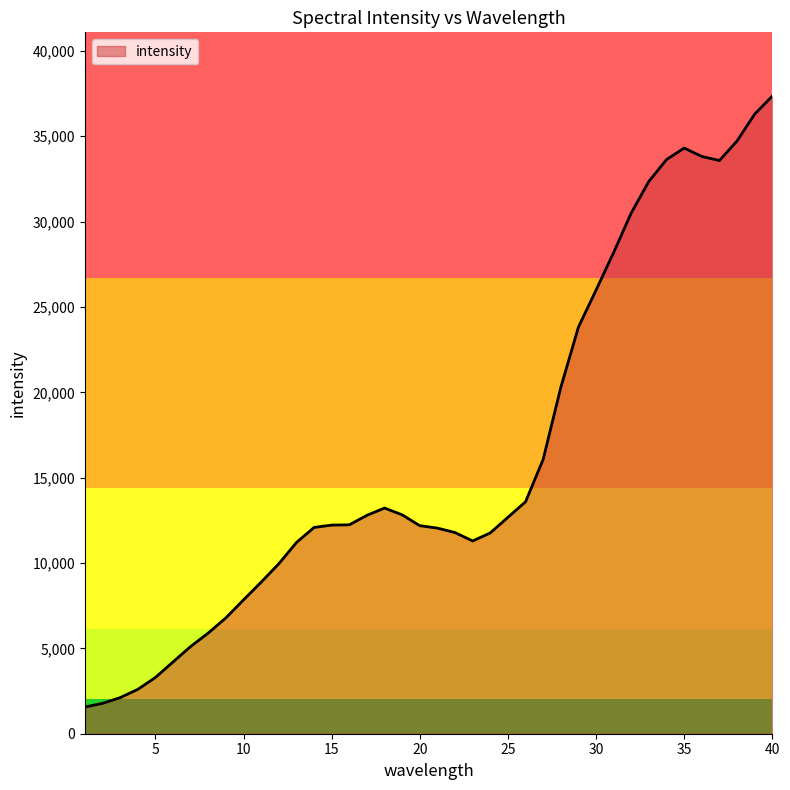

What is the maximum value shown in the chart?

37351